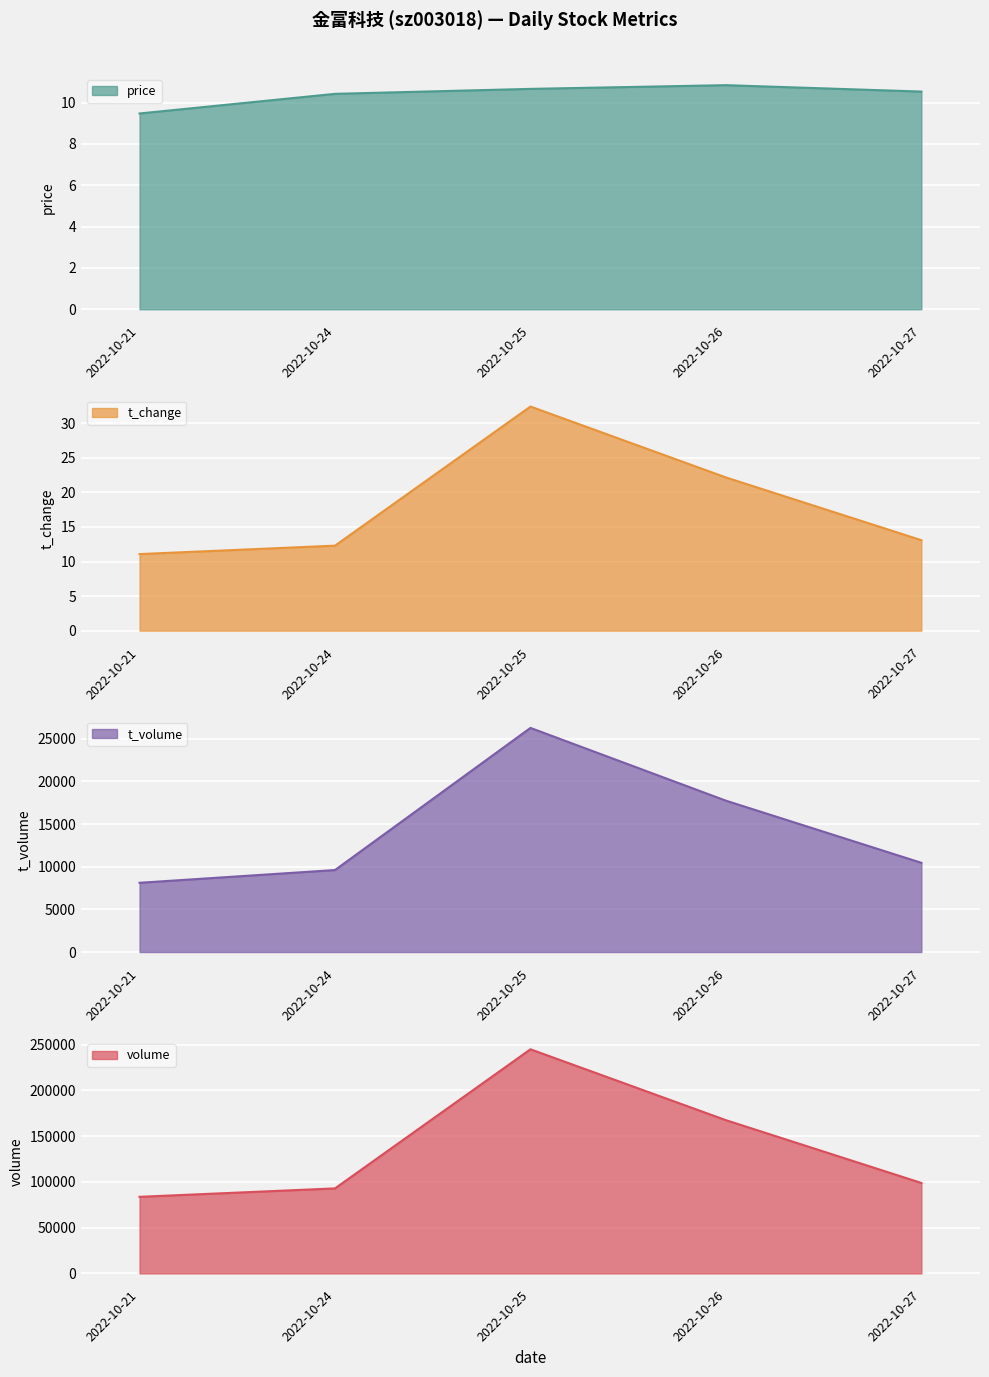

At which category is the sum across all series the highest?

2022-10-25